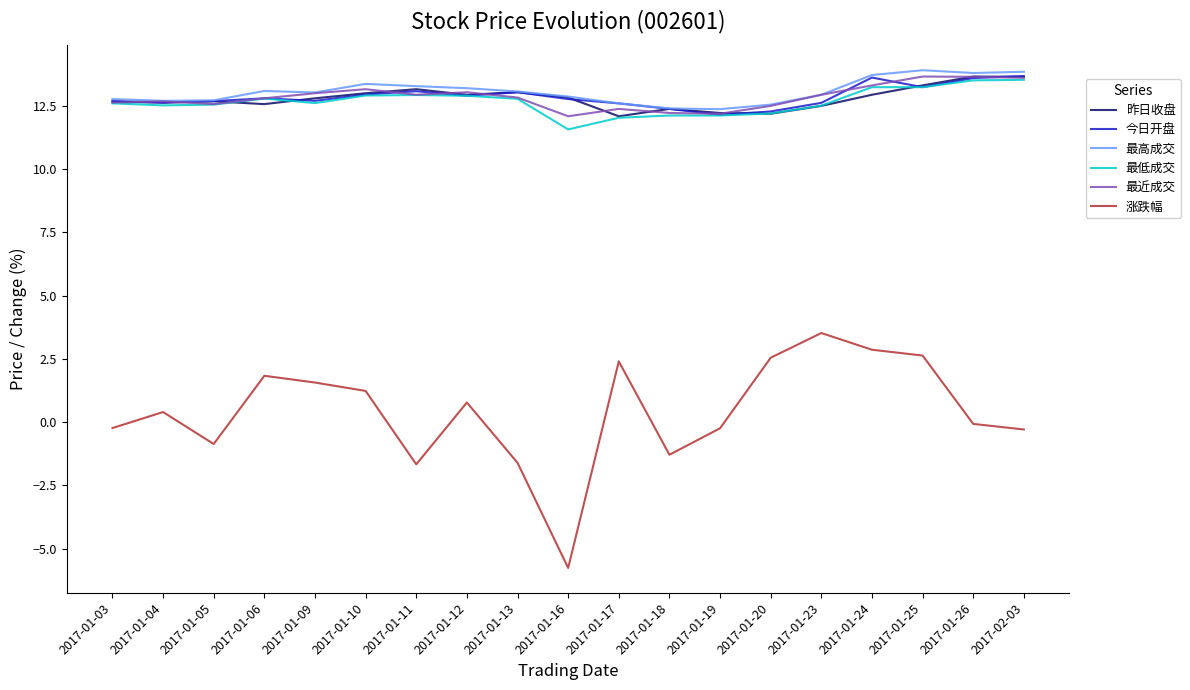

True or false: 涨跌幅 and 最近成交 intersect in this chart.

False